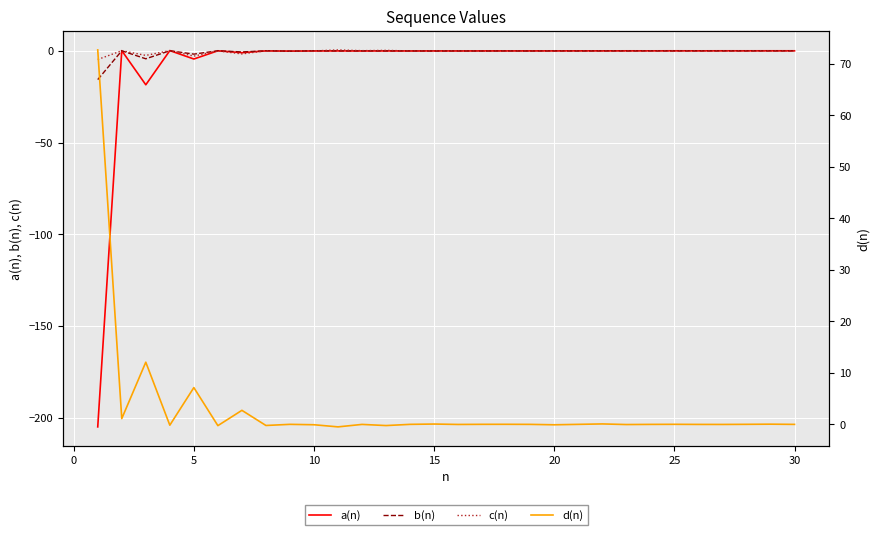

What is the difference between the second highest and second lowest values in the d(n) series?

12.3